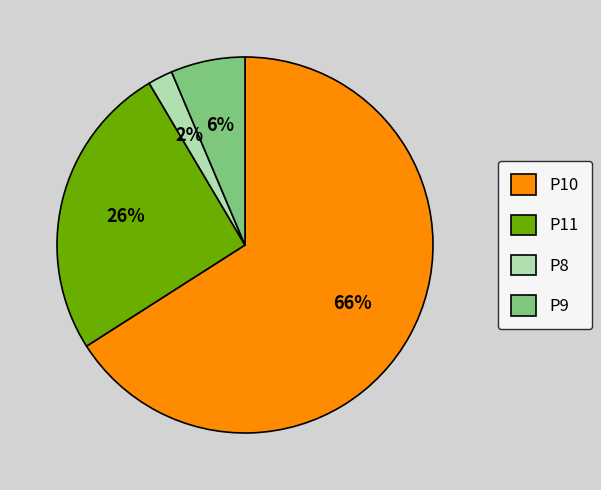

To the nearest percent, what portion does P11 represent?

26%